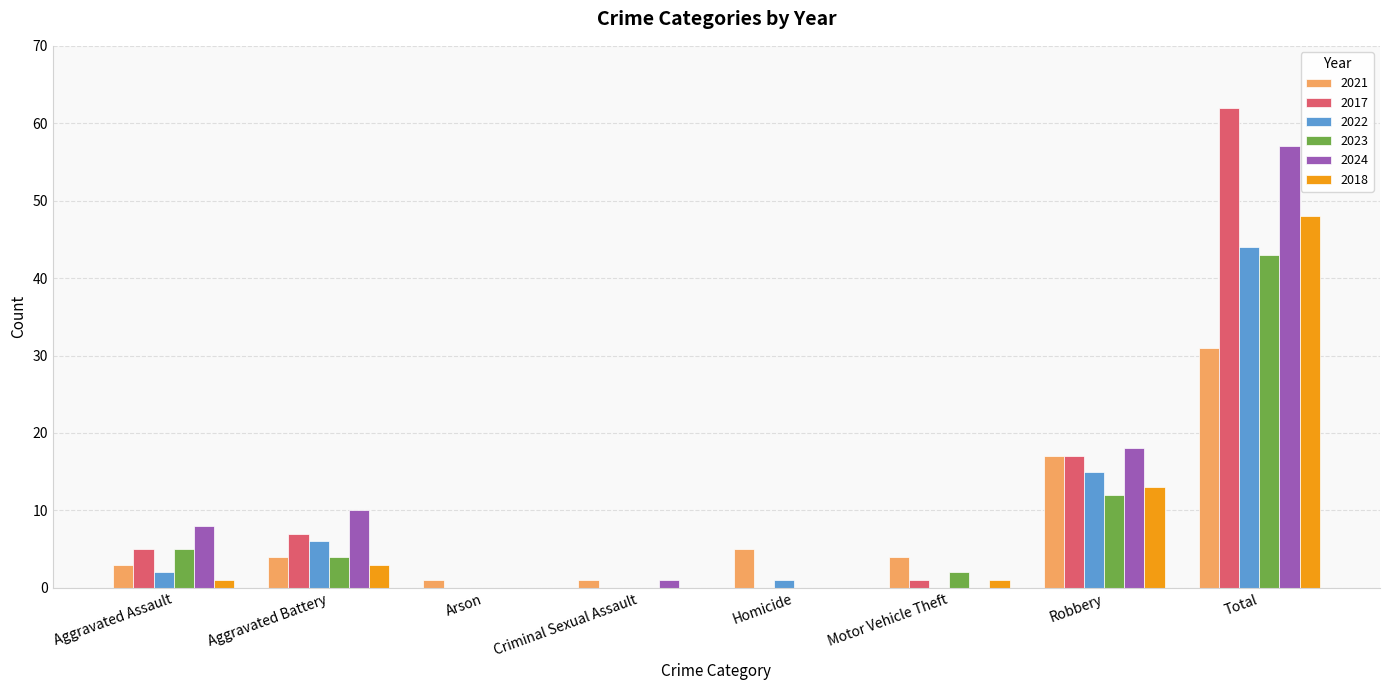

At which category is the sum across all series the highest?

Total